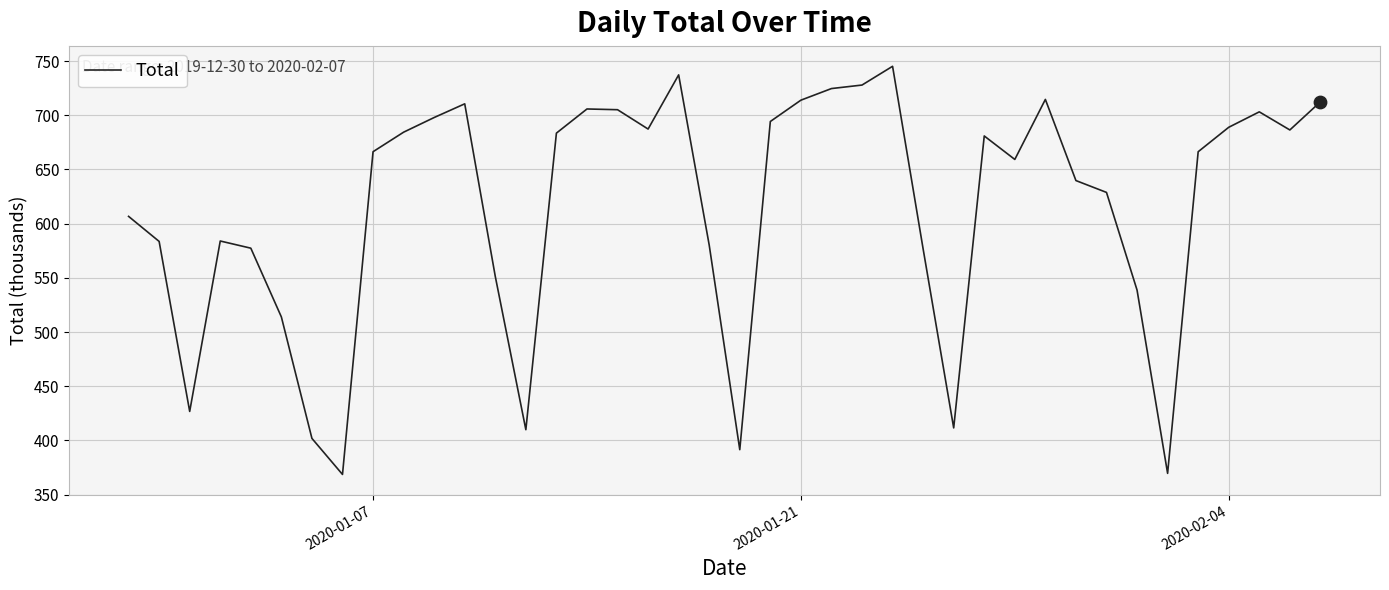

What is the minimum value shown in the chart?

368.6